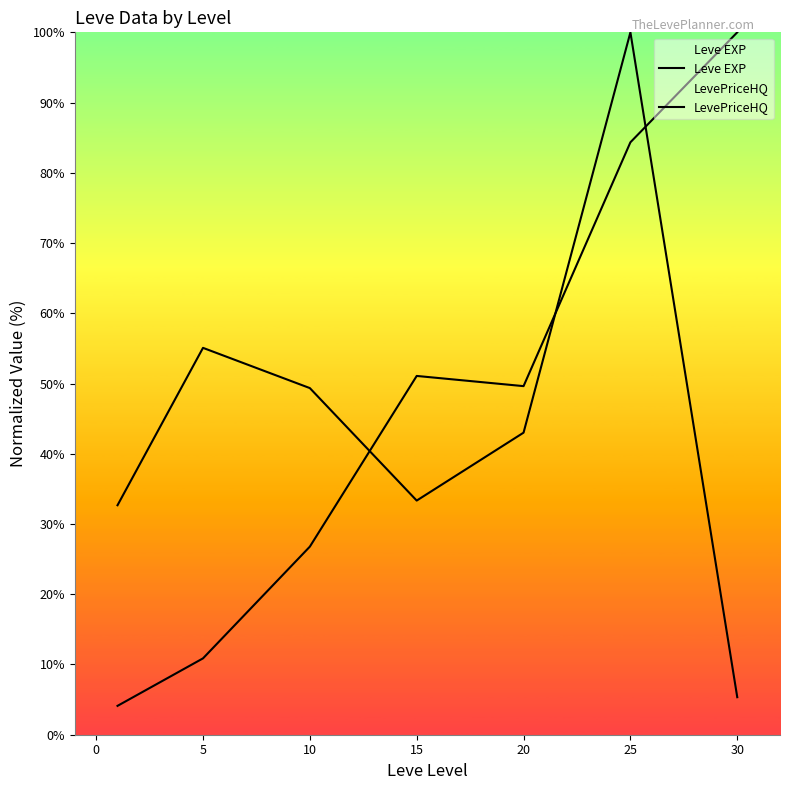

What is the value of the LevePriceHQ point at the 2nd from the left?

55.1